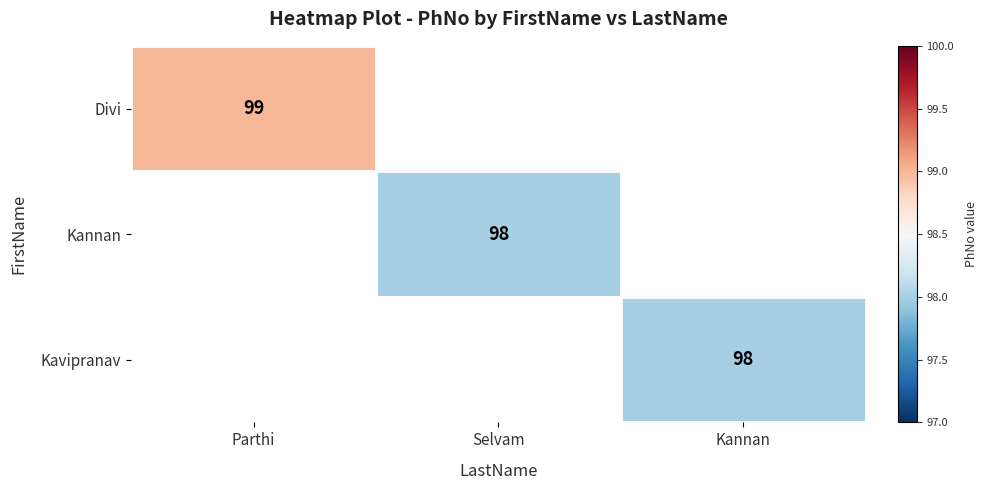

Is it true that Divi equals 99 at Parthi?

True